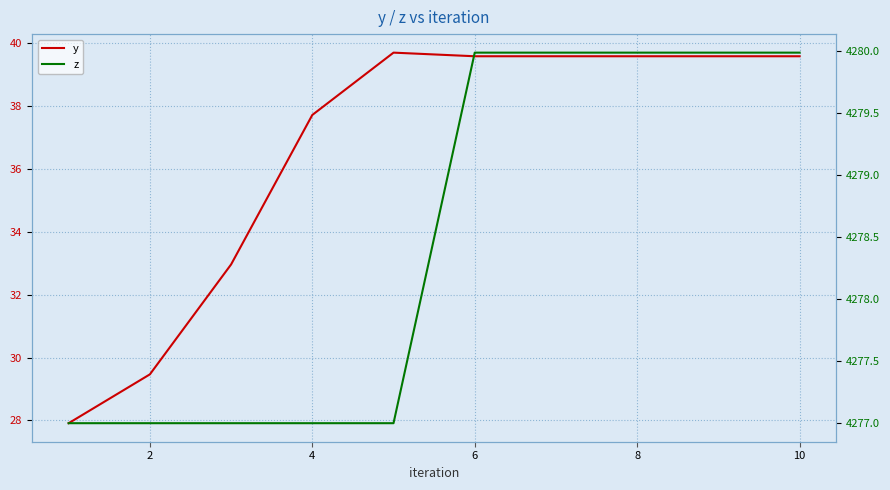

At which label does z reach its peak?

6